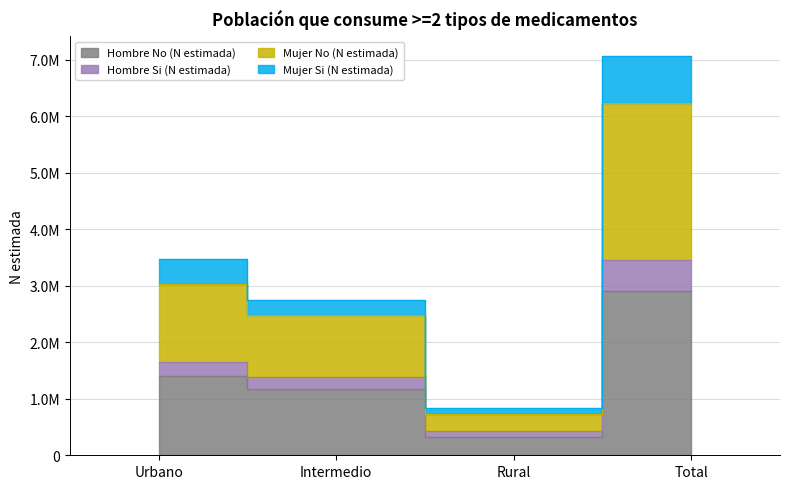

Does the chart display data point markers on the line(s)?

No